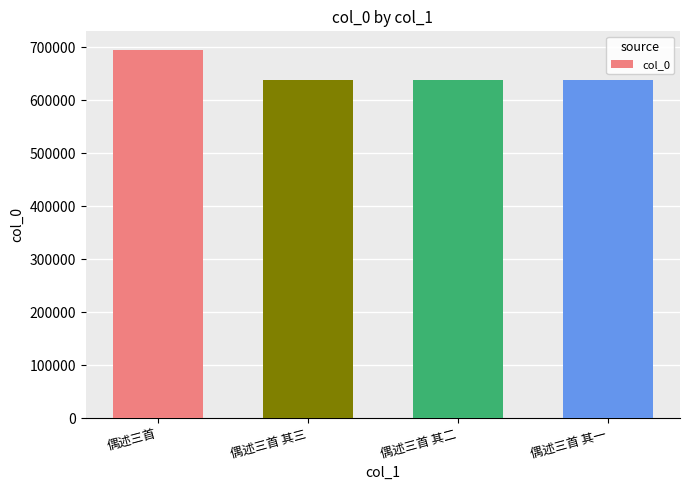

The value at 偶述三首 其一 is 638266. True or false?

True